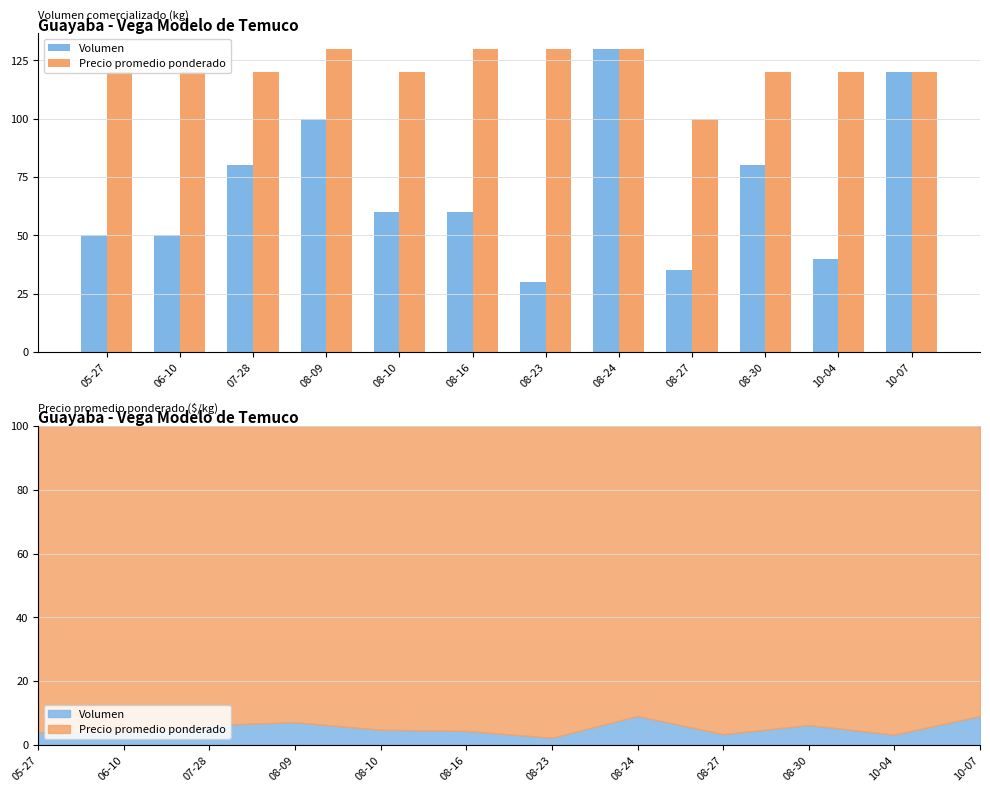

List the labels in order of Precio promedio ponderado value, largest first.

08-09, 08-16, 08-23, 08-24, 05-27, 06-10, 07-28, 08-10, 08-30, 10-04, 10-07, 08-27